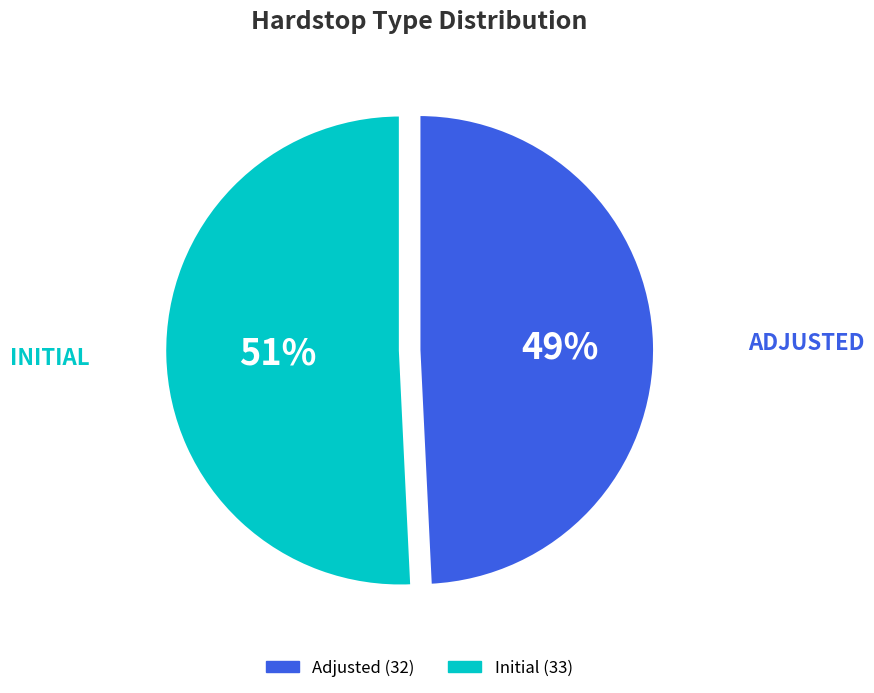

Which category has the smallest portion of the pie?

Adjusted